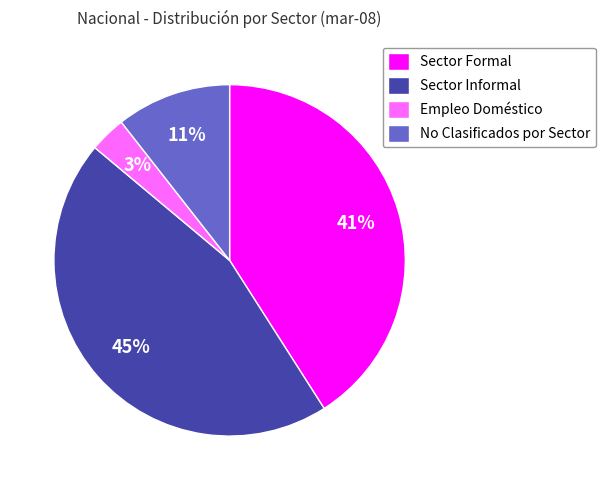

To the nearest percent, what percentage of the pie is No Clasificados por Sector?

11%